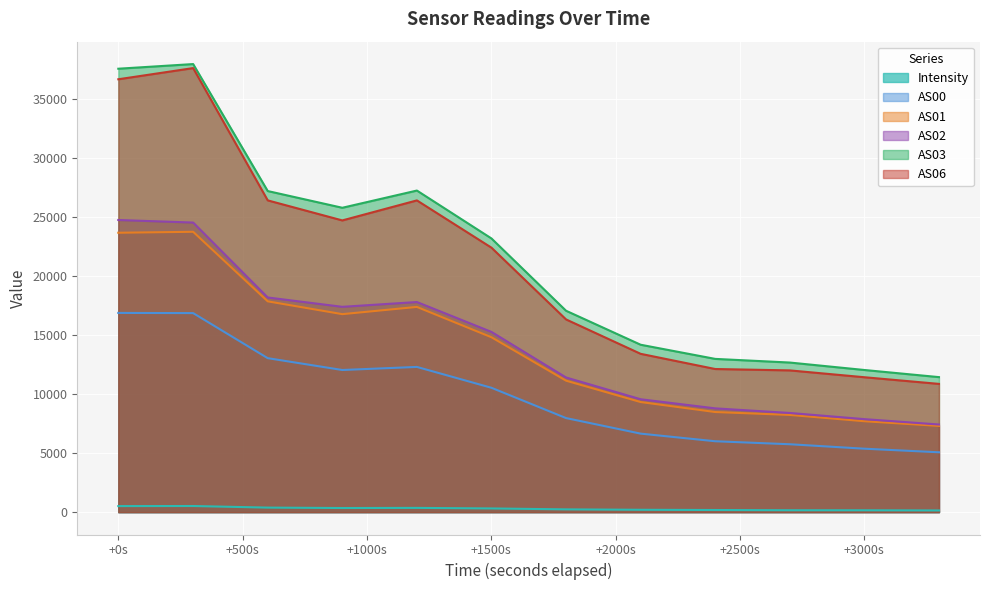

What is the maximum value shown in the chart?

37962.0